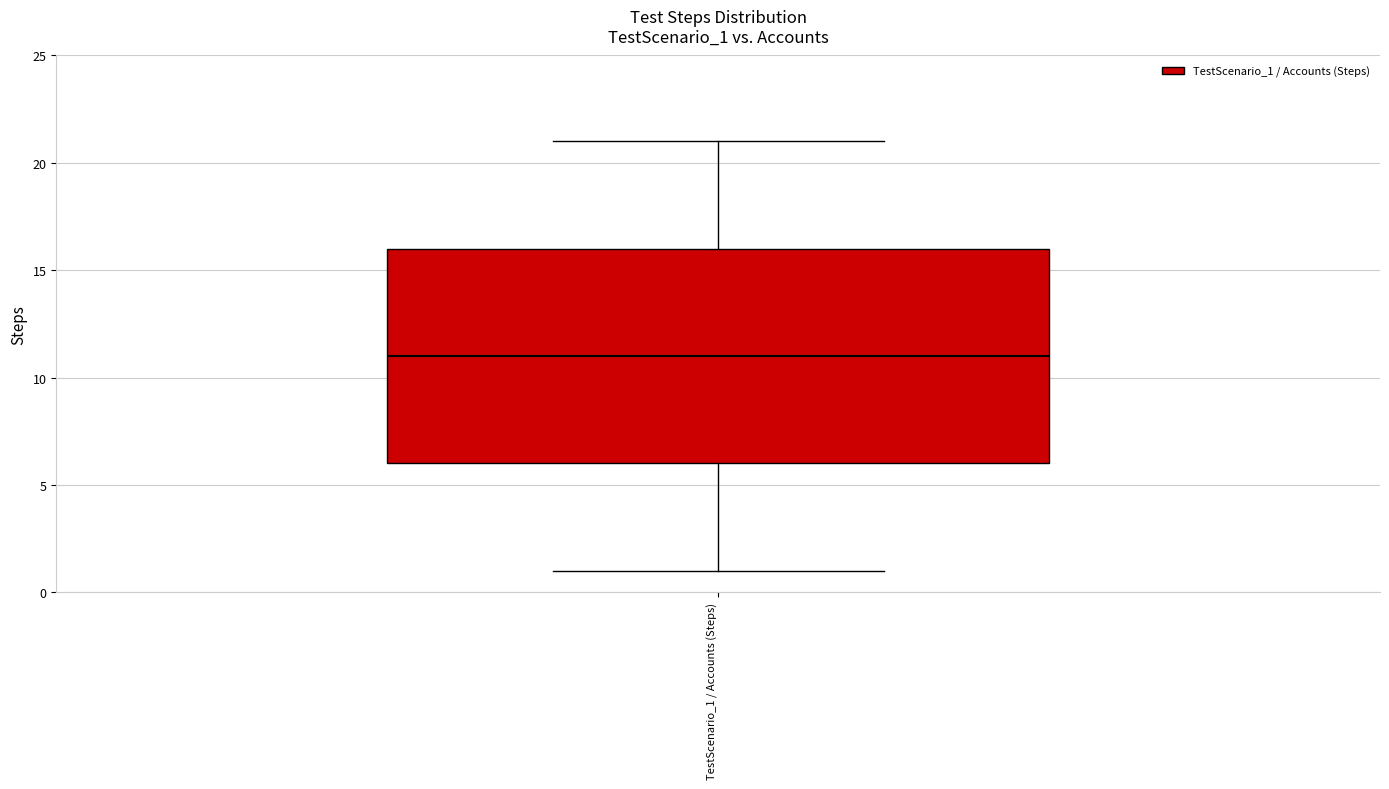

Transcribe this box plot: give where the median line is, the range the box spans, and where the two whiskers end, as read against the y-axis. The values are not printed on the chart, so give them approximately, as read against the axis.

median 11, box 6 to 16, whiskers 1 to 21